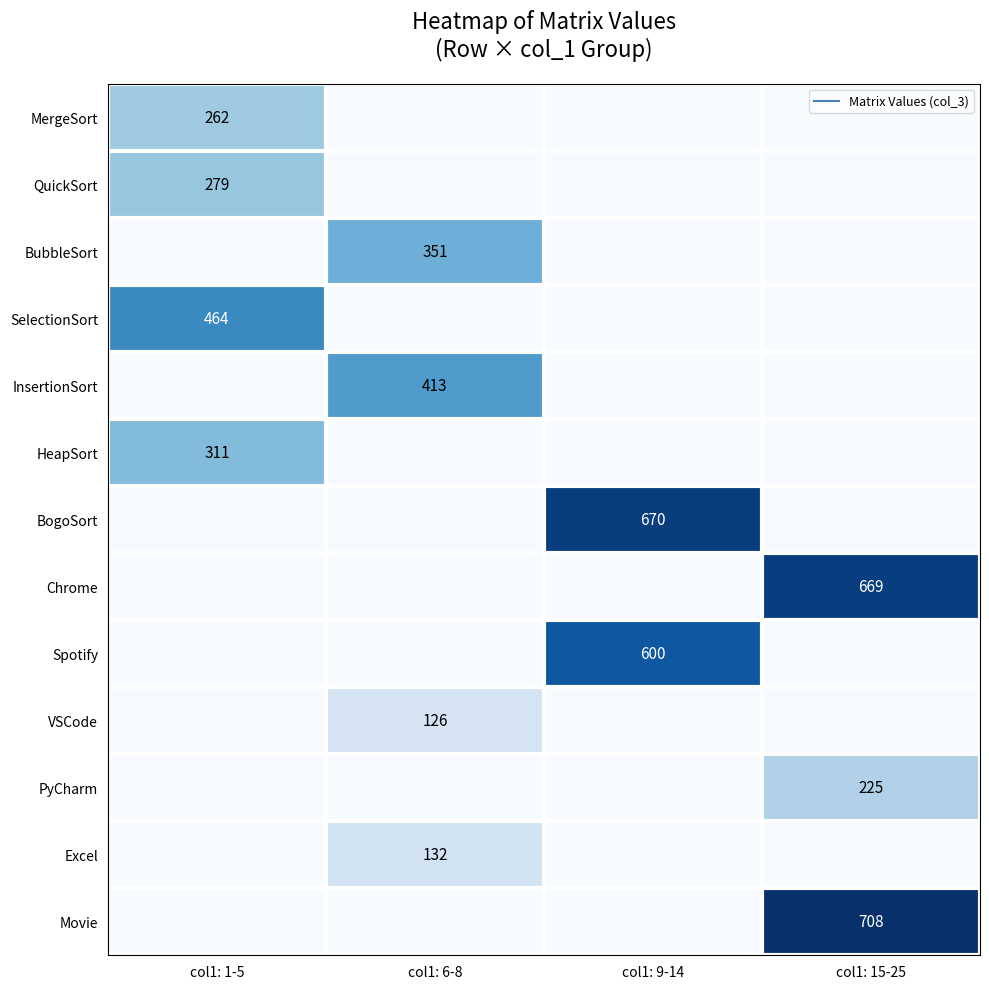

At how many categories does at least one series exceed 113?

4